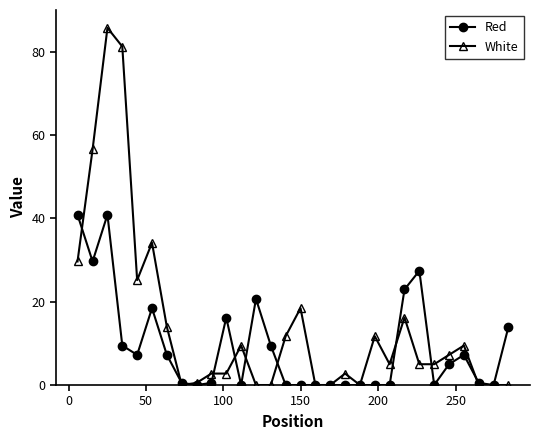

What is the value of the White point at the 27th from the left?

9.5